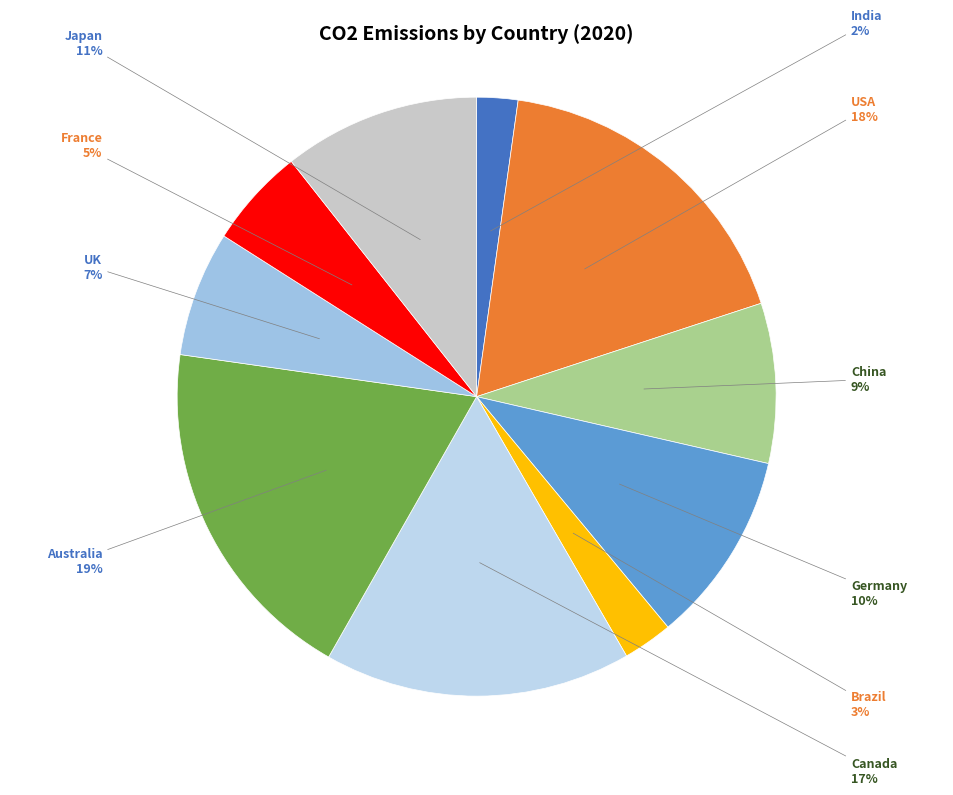

Count the number of slices in the pie.

10